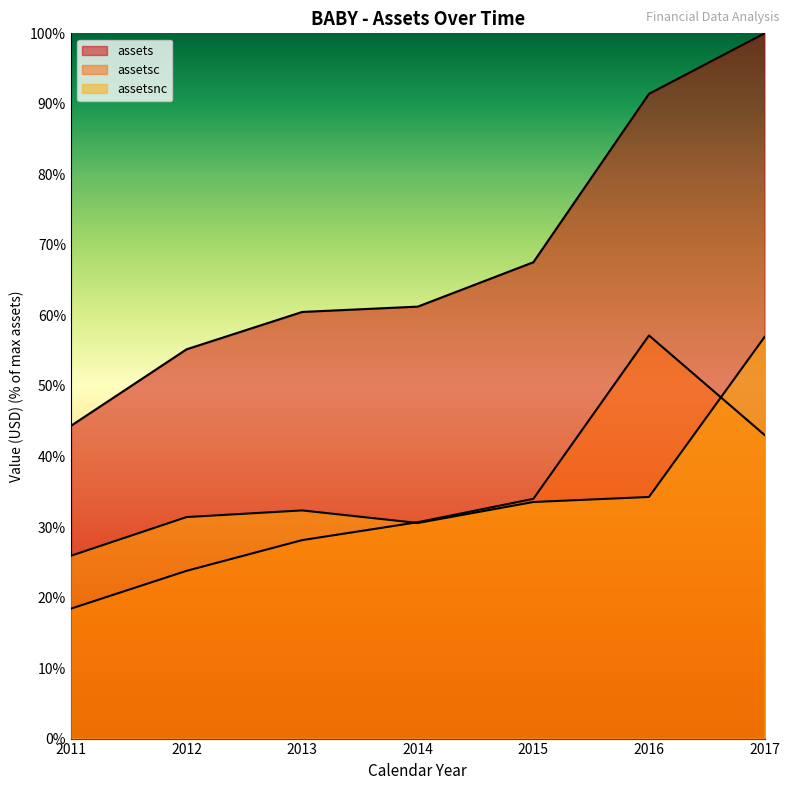

True or false: assets has a value of 44.3 at 2011.

True